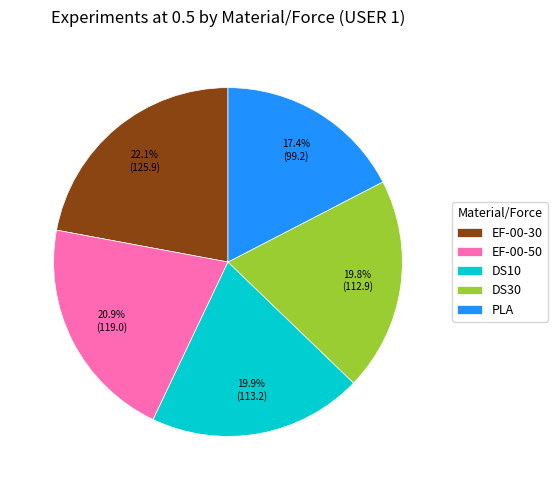

What portion of the pie excludes DS10?

80.1%